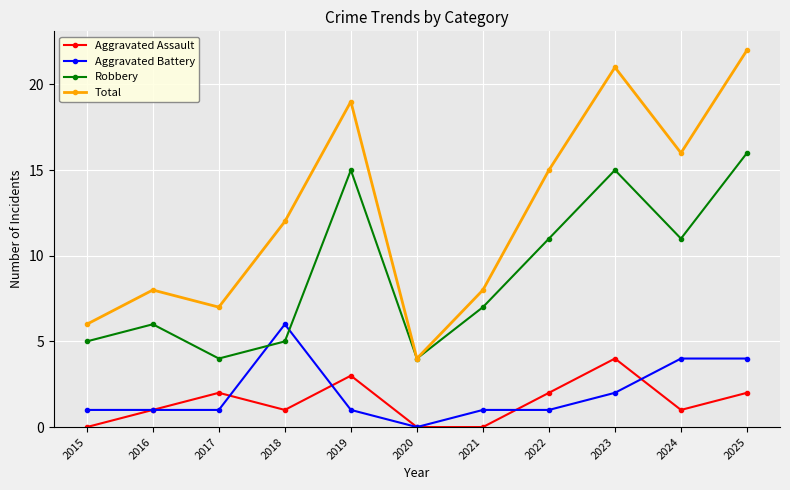

Rank the series by their maximum value, from highest to lowest.

Total, Robbery, Aggravated Battery, Aggravated Assault